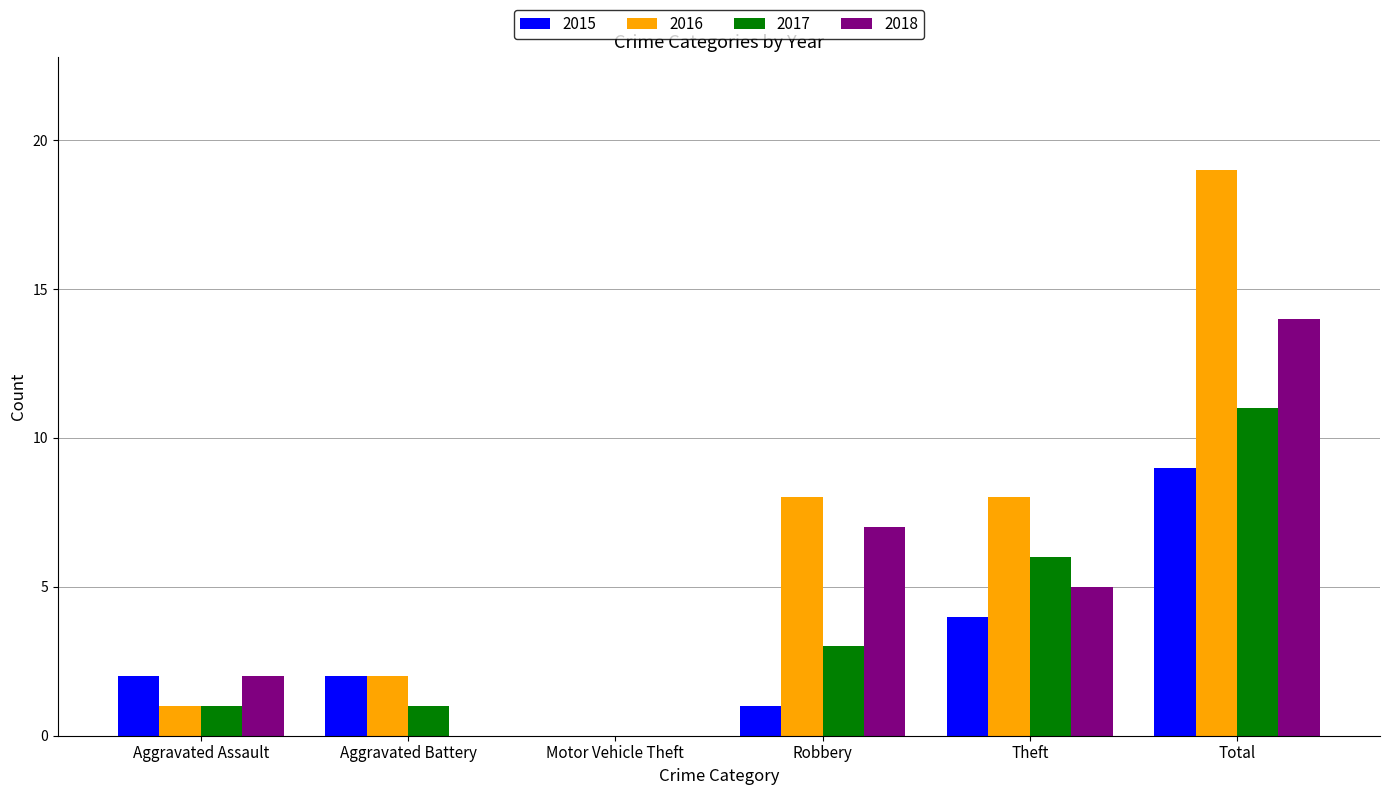

True or false: 2016 has a value of 1 at Aggravated Assault.

True